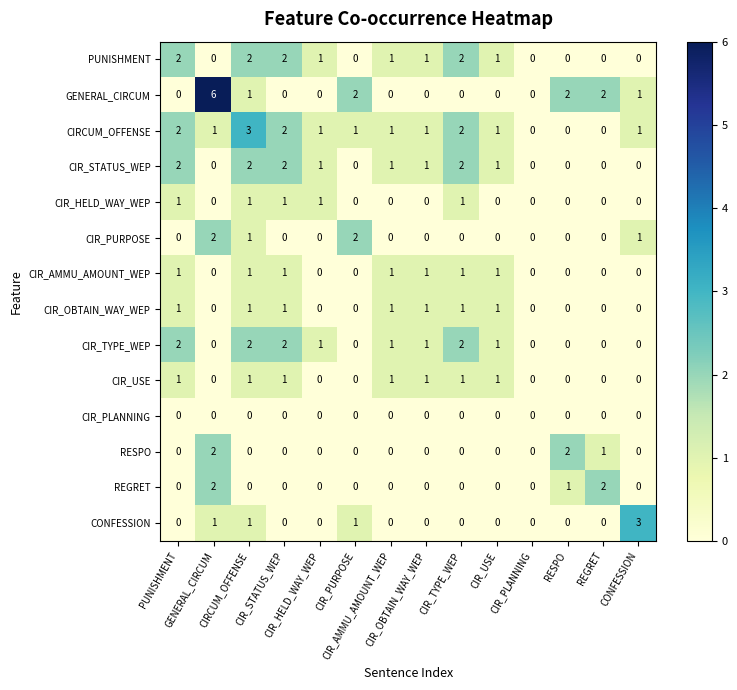

What is the greatest value displayed?

6